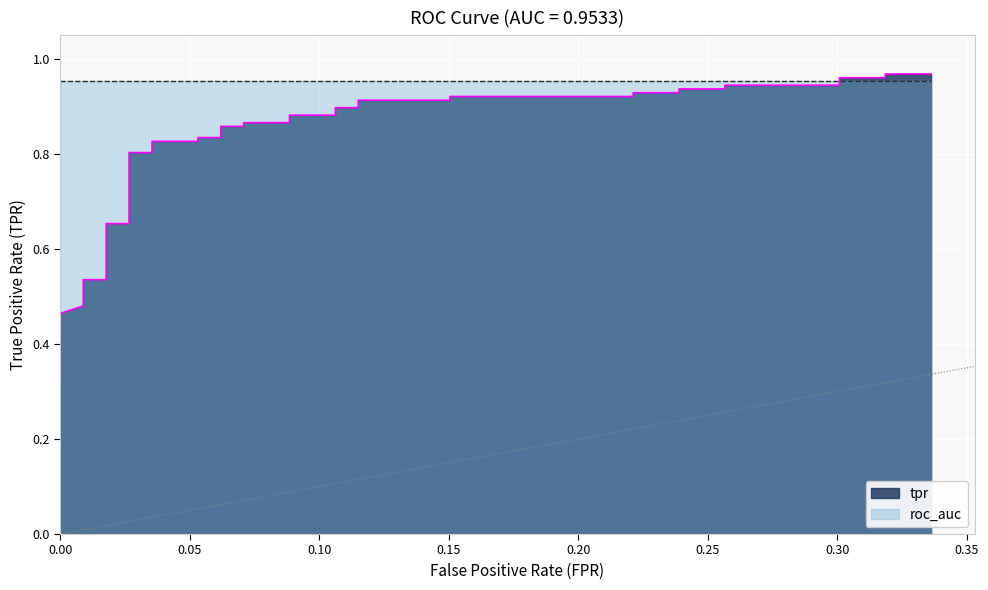

Does the chart display data point markers on the line(s)?

No